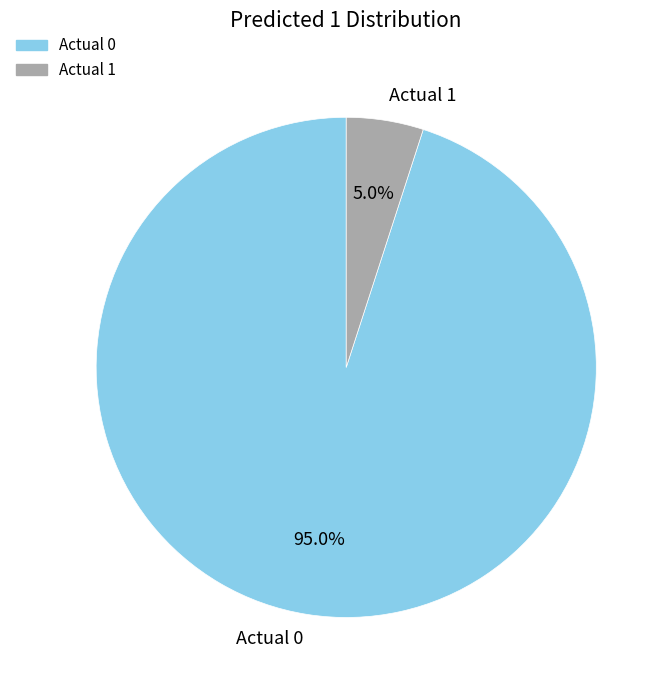

Count the number of slices in the pie.

2